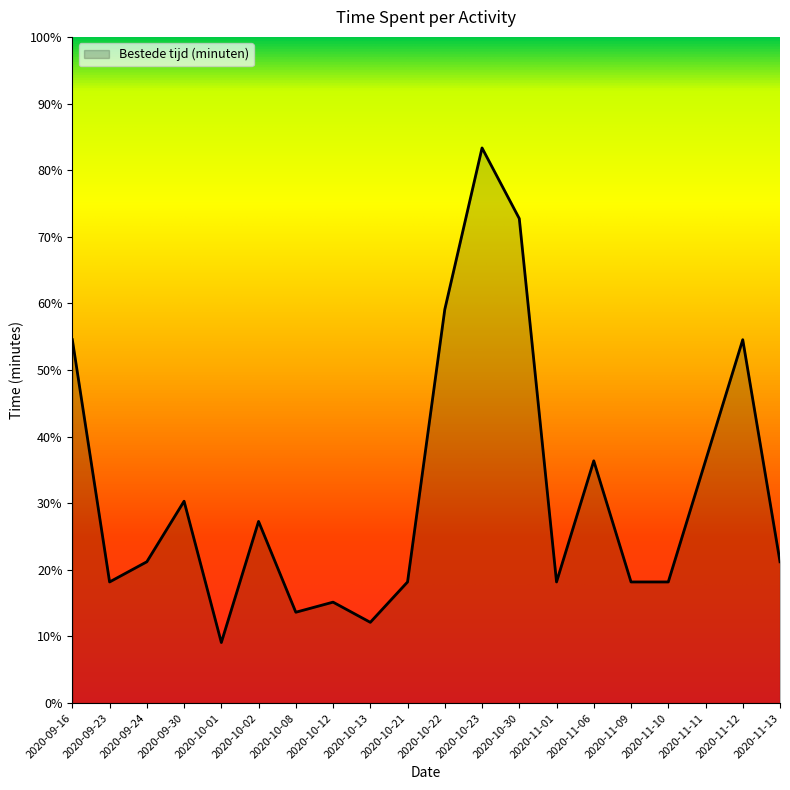

List the labels in order of value, largest first.

2020-10-23, 2020-10-30, 2020-10-22, 2020-09-16, 2020-11-12, 2020-11-06, 2020-11-11, 2020-09-30, 2020-10-02, 2020-09-24, 2020-11-13, 2020-09-23, 2020-10-21, 2020-11-01, 2020-11-09, 2020-11-10, 2020-10-12, 2020-10-08, 2020-10-13, 2020-10-01